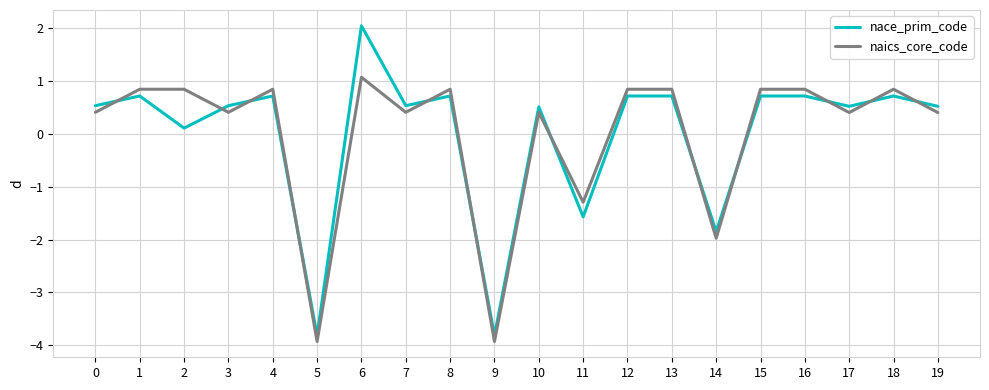

At which category does nace_prim_code reach its first local peak?

1